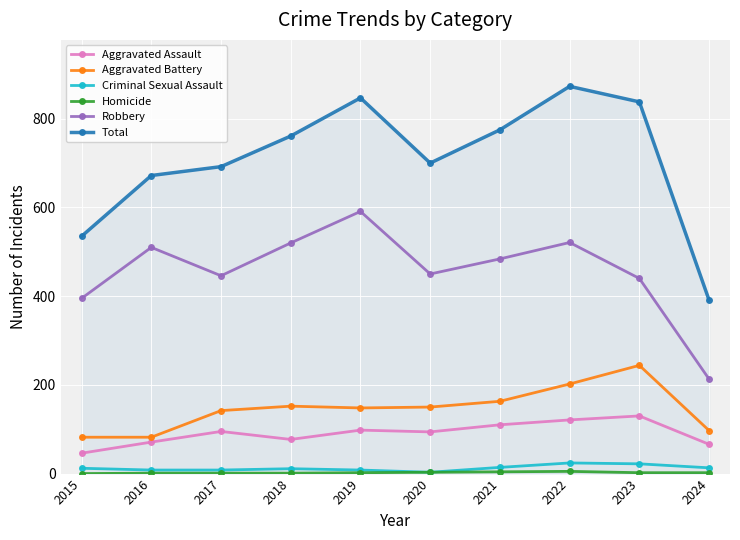

Where is the first local minimum for Robbery?

2017